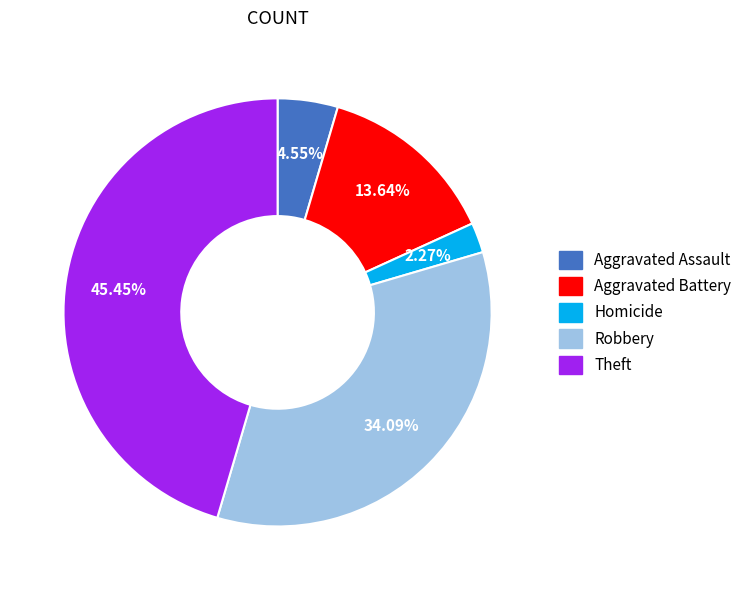

Is there a majority slice in this chart?

No